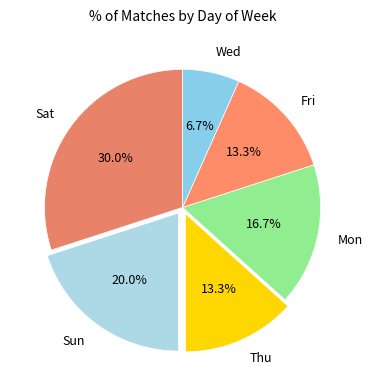

To the nearest percent, what is the difference between the largest and smallest slice percentages?

23%